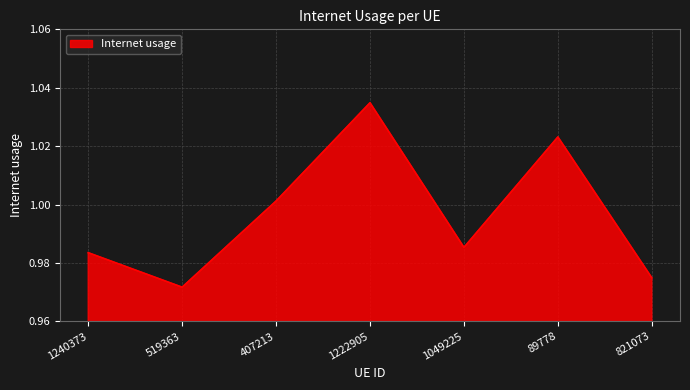

How many interior local valleys (lower than both neighbors) does the data have?

2